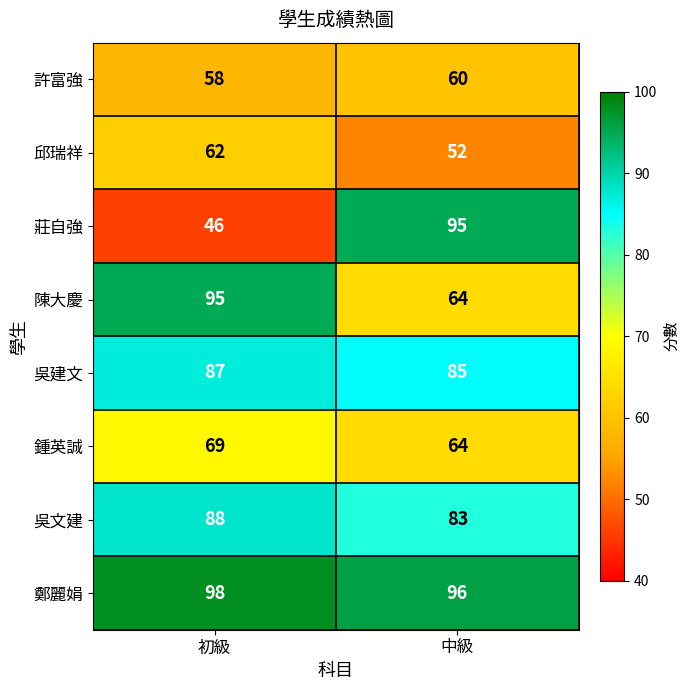

What is the difference between the 莊自強 values at 初級 and 中級?

49